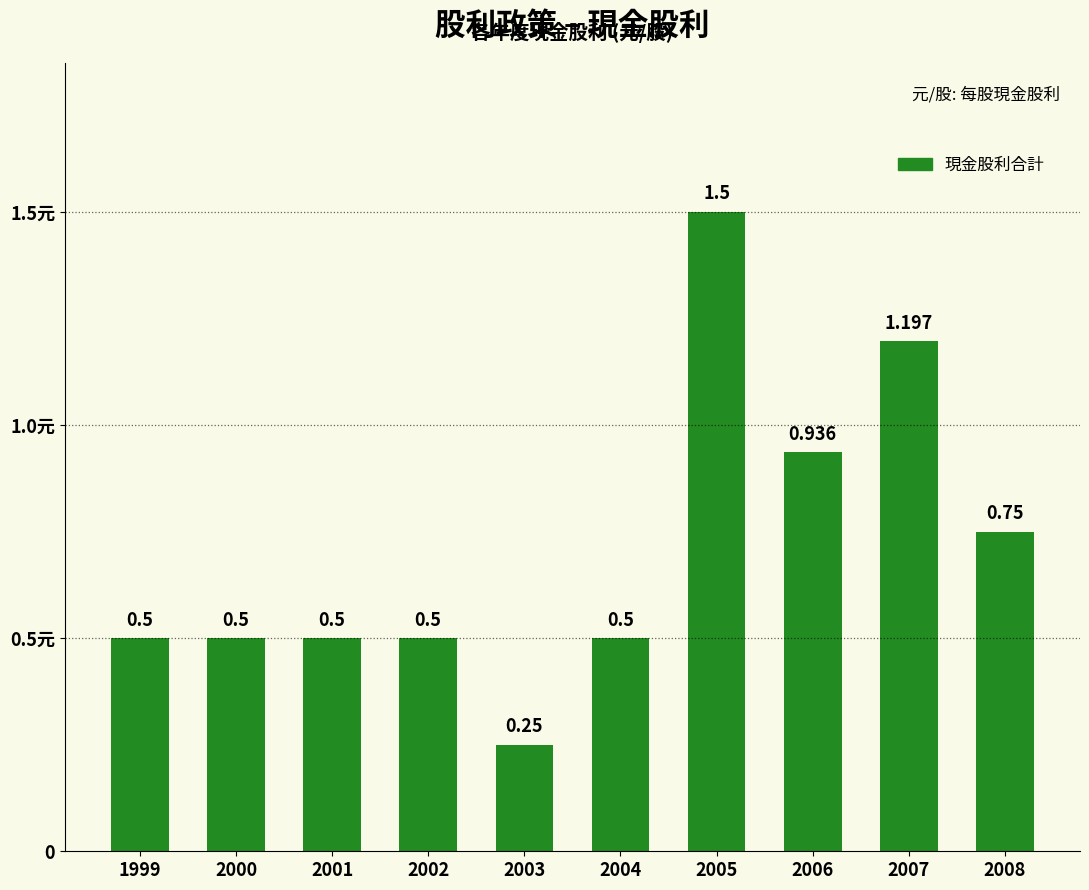

Are the bars horizontal?

No